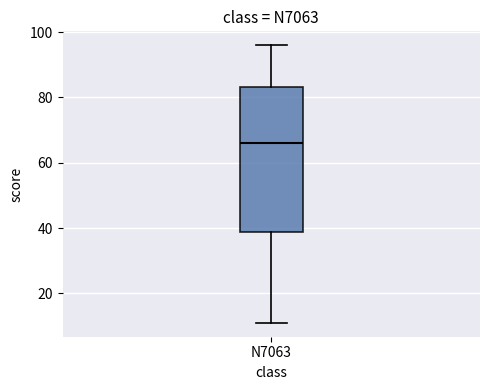

Read this box plot against the y-axis: the position of the median line, the range covered by the box, and the ends of both whiskers. The values are not printed on the chart, so give them approximately, as read against the axis.

median 66, box 38 to 84, whiskers 12 to 96